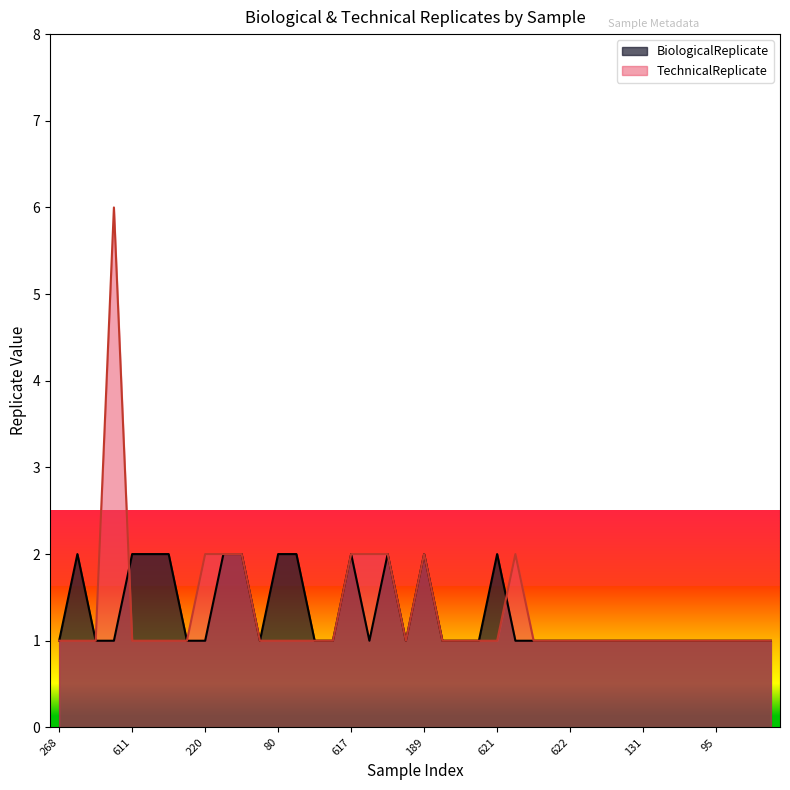

What is the value of the TechnicalReplicate point at the 6th from the left?

1